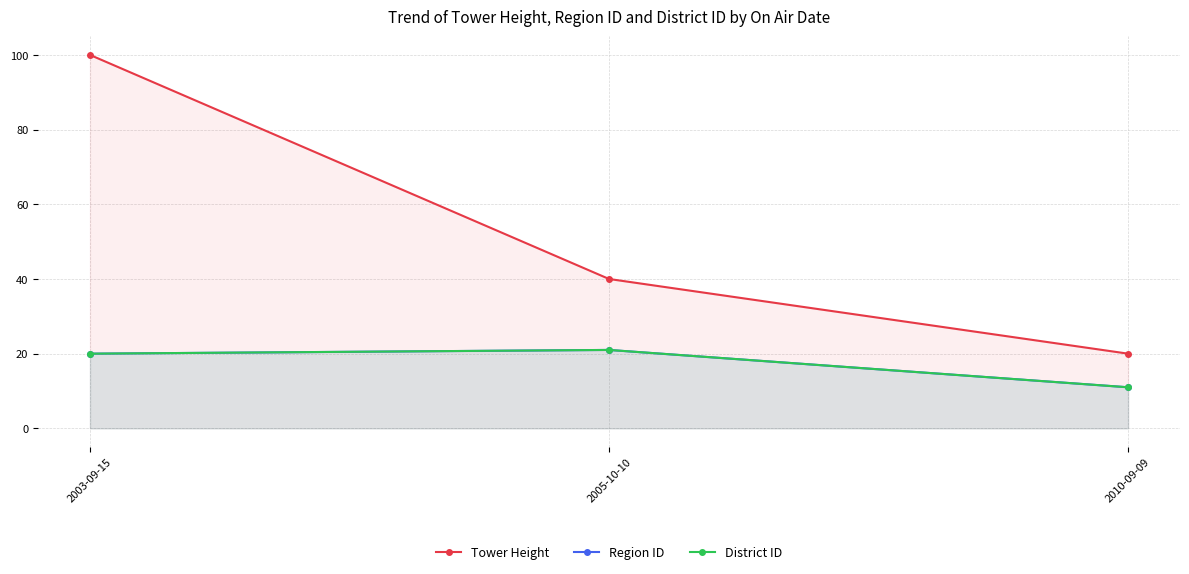

True or false: Tower Height has a value of 13 at 2005-10-10.

False